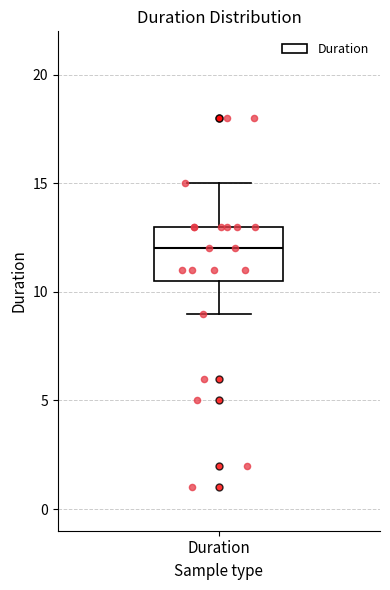

Where is the lower edge of the box for Duration on the y-axis? The values are not printed on the chart, so give them approximately, as read against the axis.

10.5